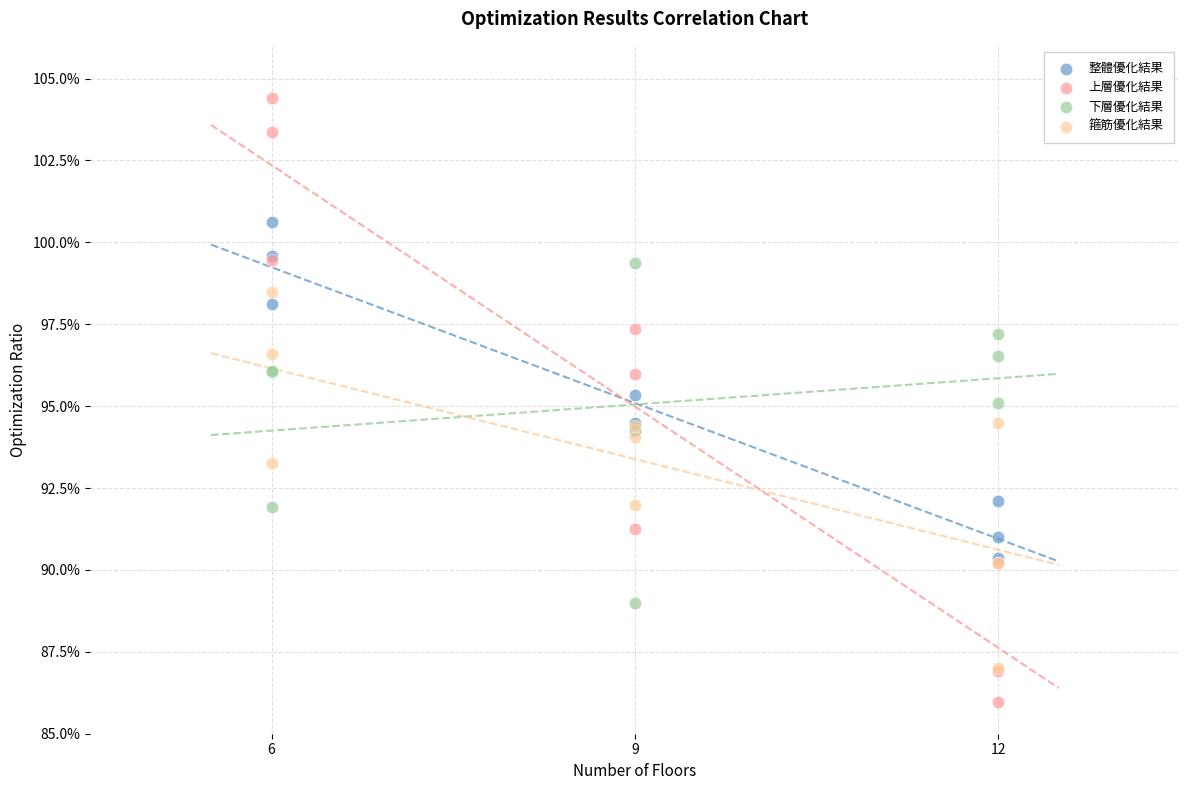

Which series reaches the maximum Y coordinate?

上層優化結果